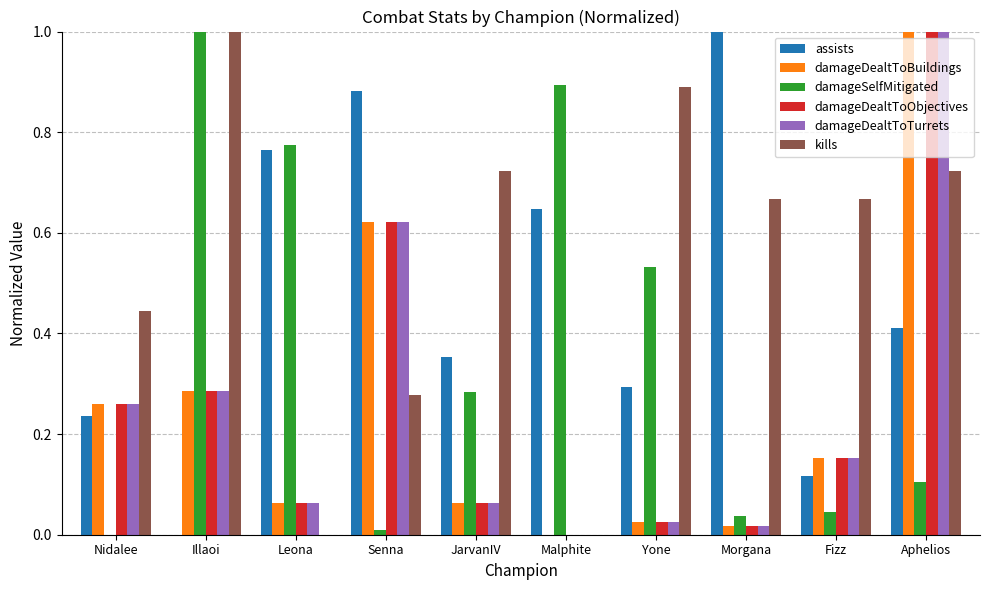

Is the value of kills at Aphelios greater than the value of assists at Senna?

No